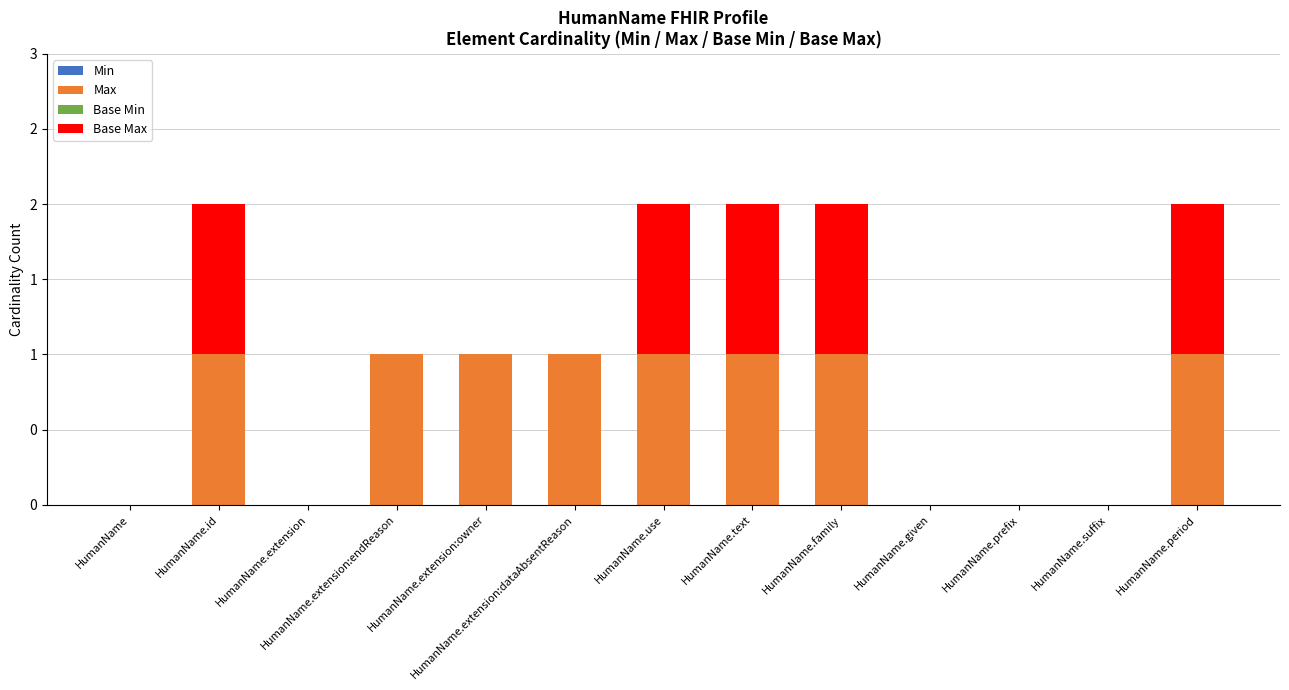

Which has a higher value, HumanName.extension:dataAbsentReason or HumanName.given?

HumanName.extension:dataAbsentReason